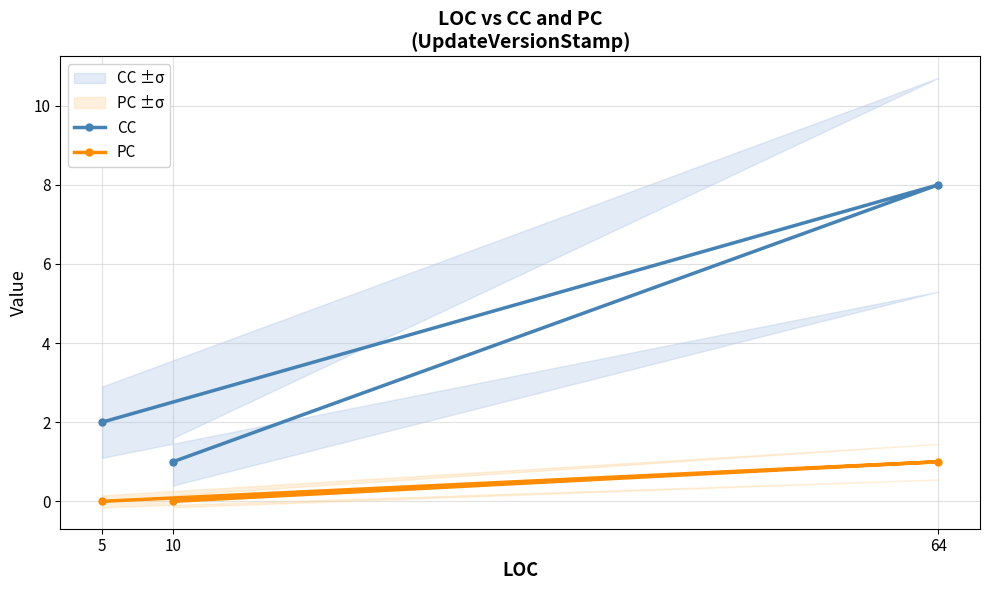

At which category is the sum across all series the highest?

64